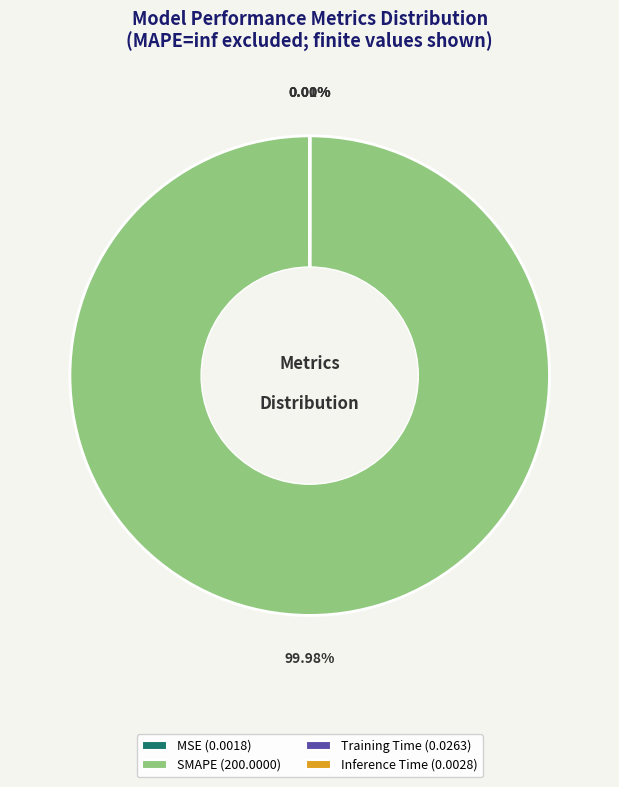

Is there any slice that represents more than half of the pie?

Yes